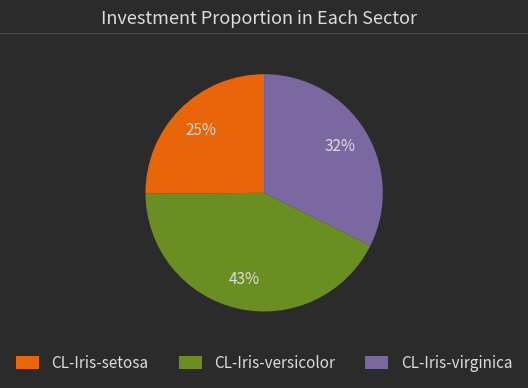

Is it true that CL-Iris-setosa is 25% of the pie?

True